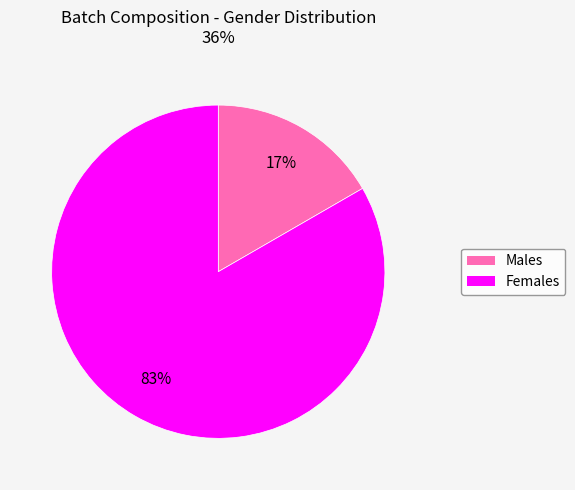

How many slices are in this pie chart?

2